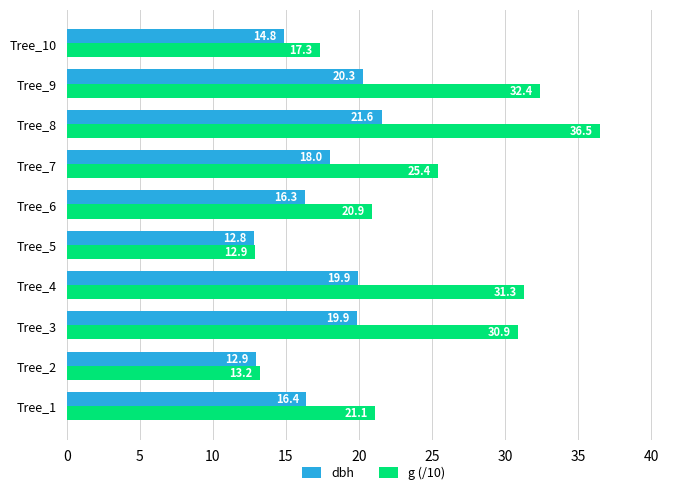

Which series has the largest total across all categories?

g (/10)